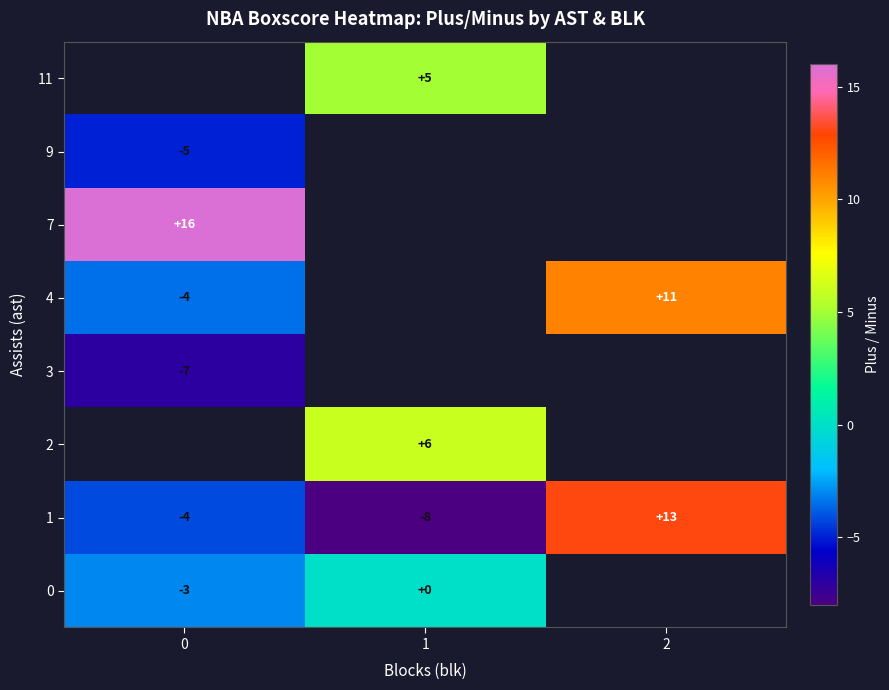

What is the approximate value of 1 at 0?

-4